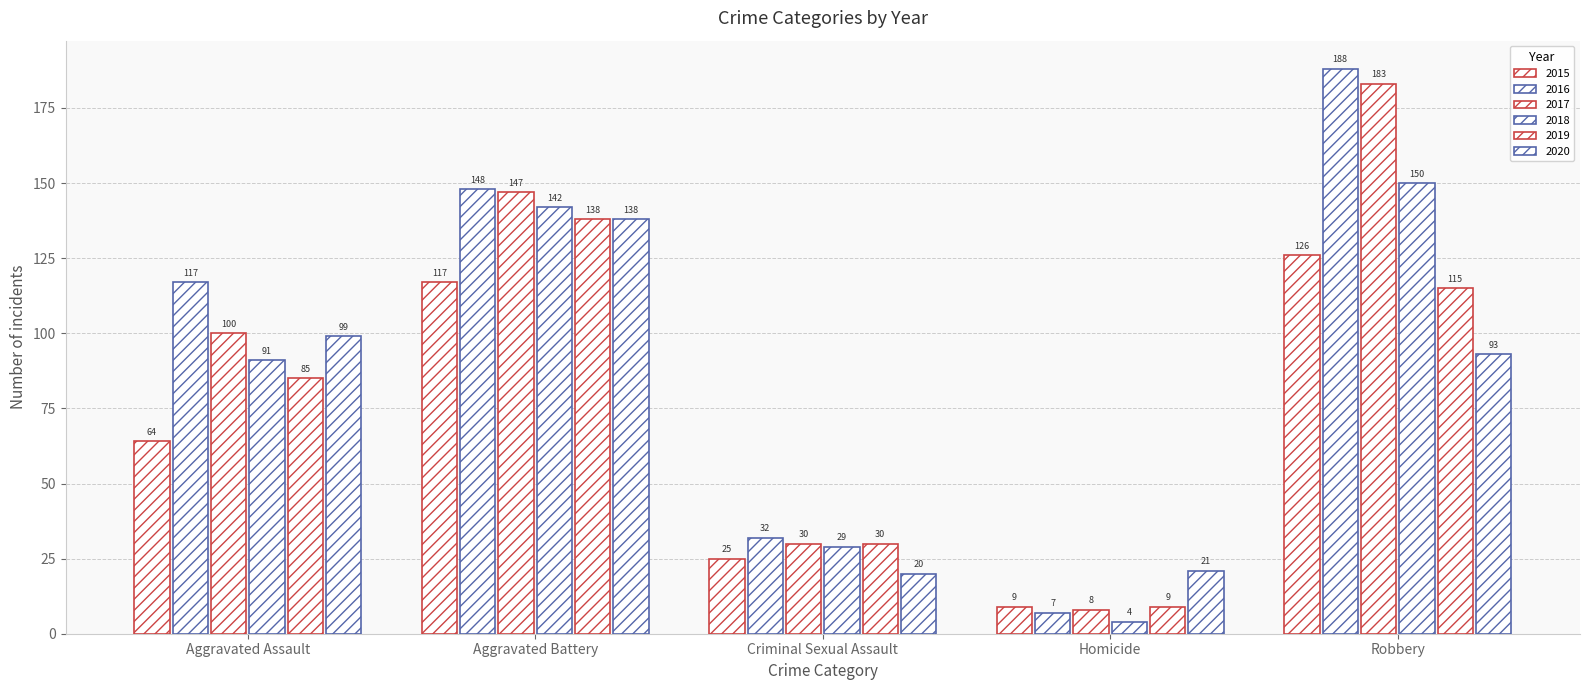

What is the difference between the 2019 values at Homicide and Robbery?

106